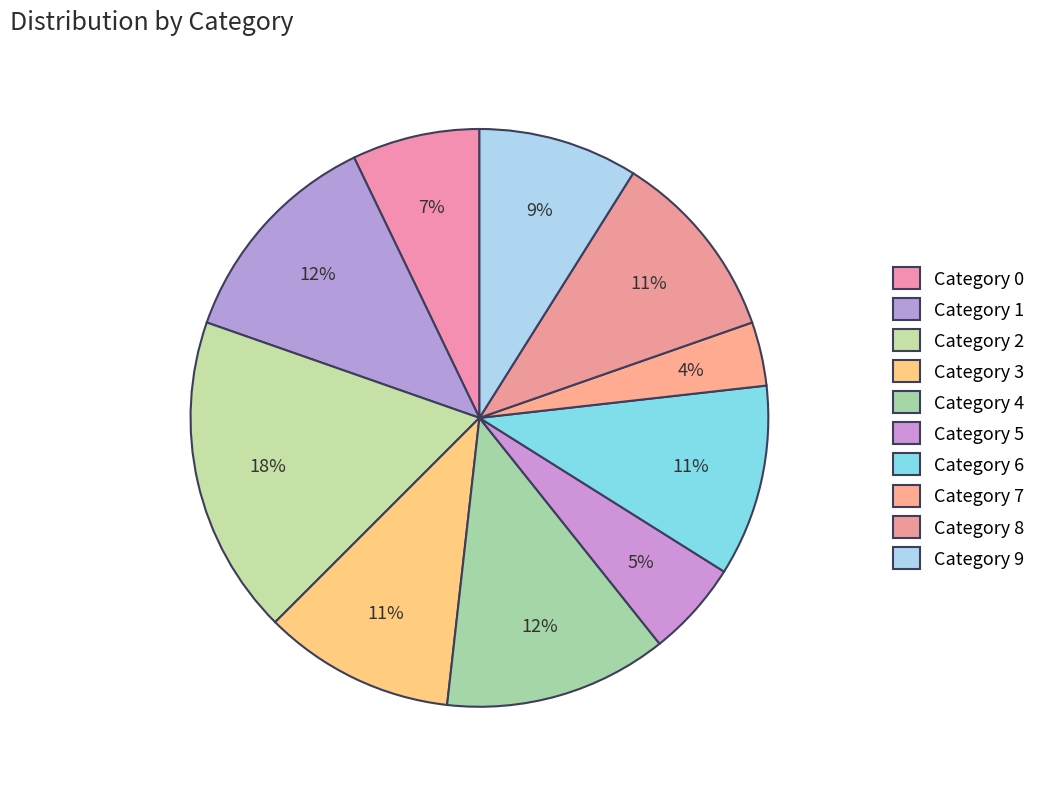

Count the number of slices in the pie.

10